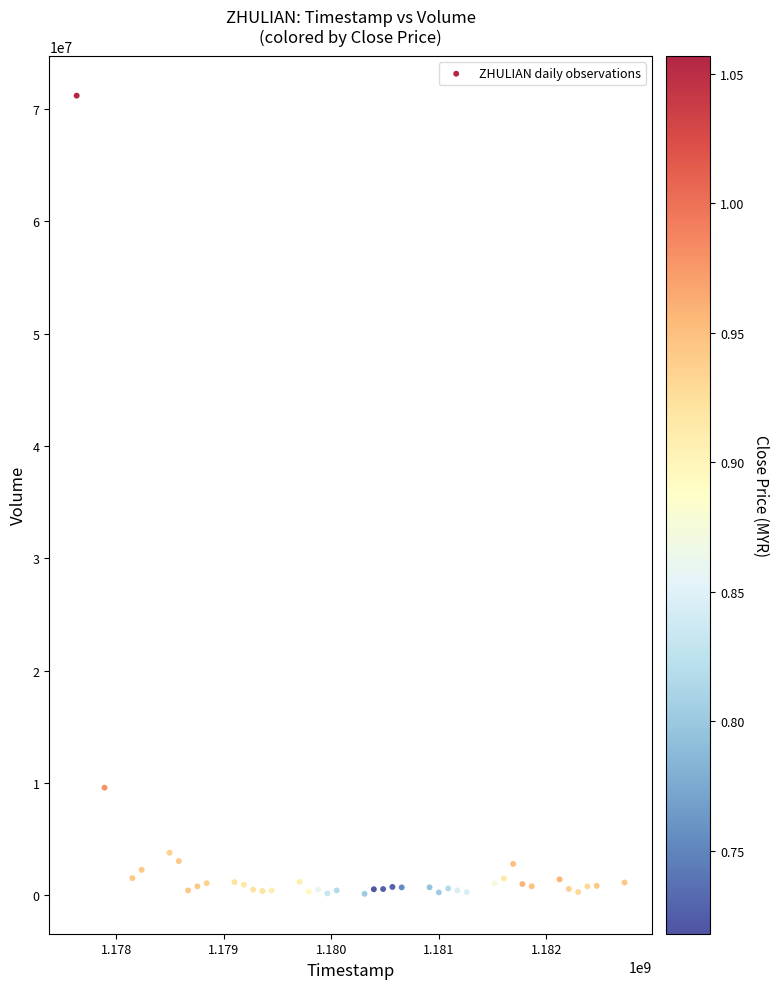

What Y value in the scatter plot is closest to 35670533?

9585067